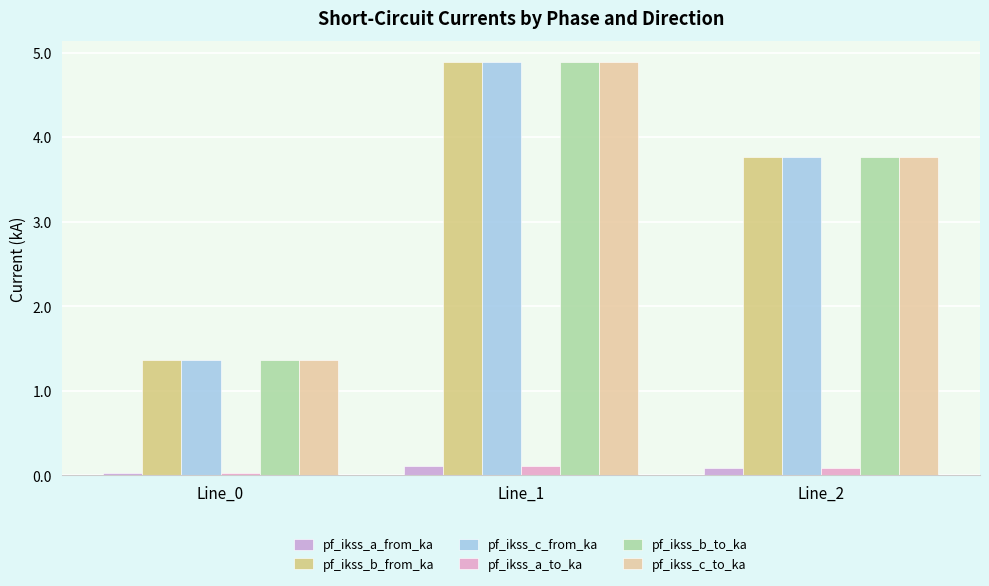

Reading left to right, extract all data points from this chart.

pf_ikss_a_from_ka: Line_0=0.0	Line_1=0.1	Line_2=0.1
pf_ikss_b_from_ka: Line_0=1.4	Line_1=4.9	Line_2=3.8
pf_ikss_c_from_ka: Line_0=1.4	Line_1=4.9	Line_2=3.8
pf_ikss_a_to_ka: Line_0=0.0	Line_1=0.1	Line_2=0.1
pf_ikss_b_to_ka: Line_0=1.4	Line_1=4.9	Line_2=3.8
pf_ikss_c_to_ka: Line_0=1.4	Line_1=4.9	Line_2=3.8